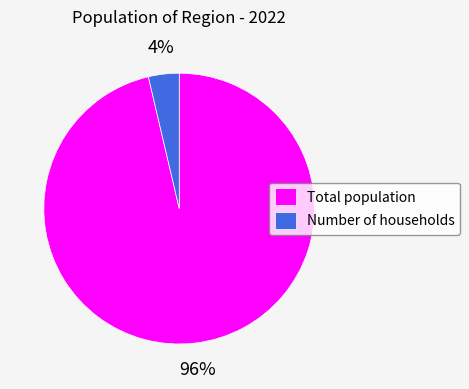

Combined, do Number of households and Total population account for over 50%?

Yes